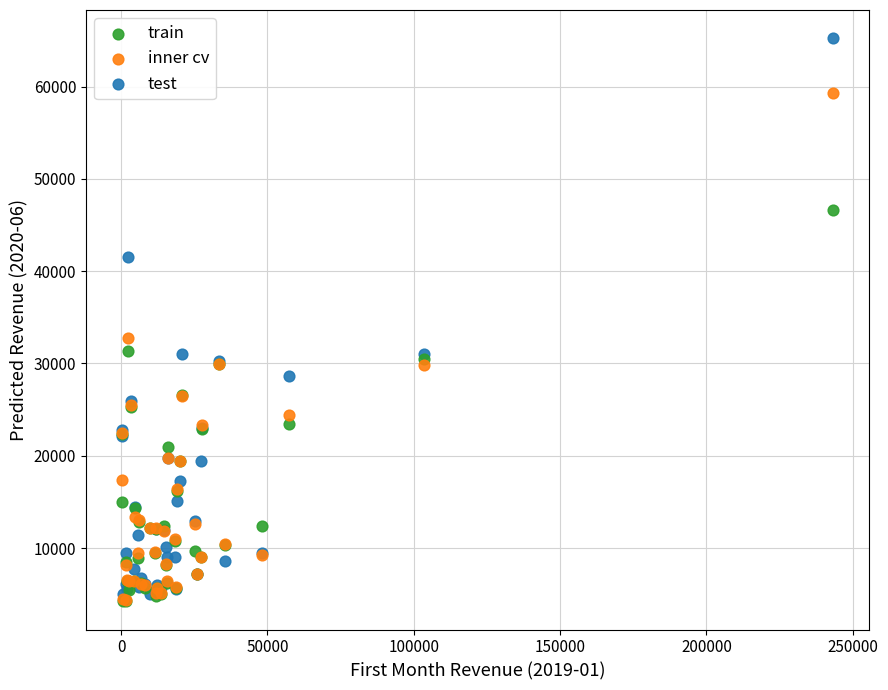

In the test series, what Y value is closest to 35115?

31057.1